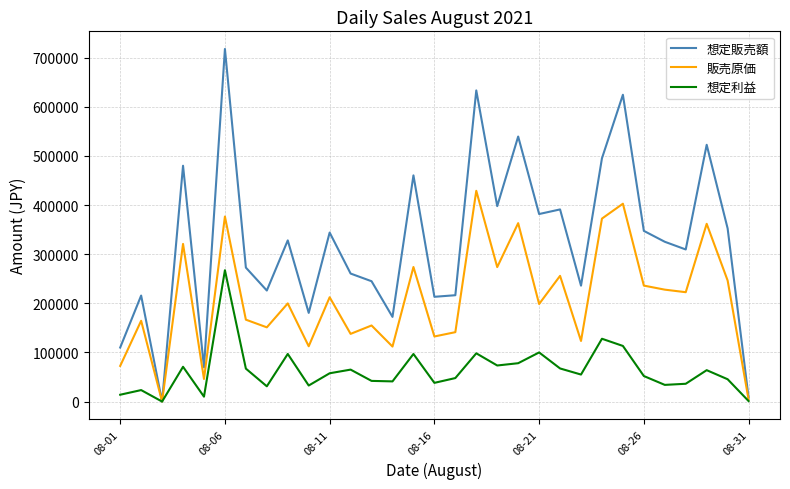

What is the maximum value shown in the chart?

717933.0